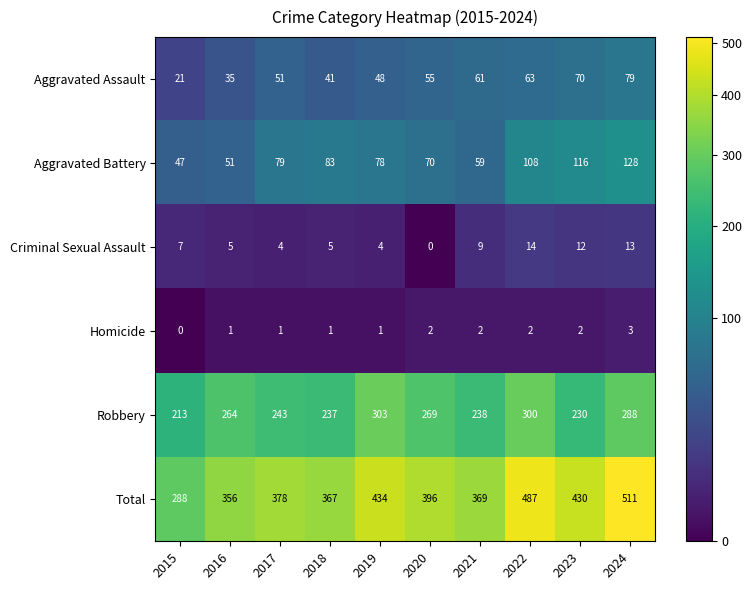

Which series has the largest range (max minus min)?

Total